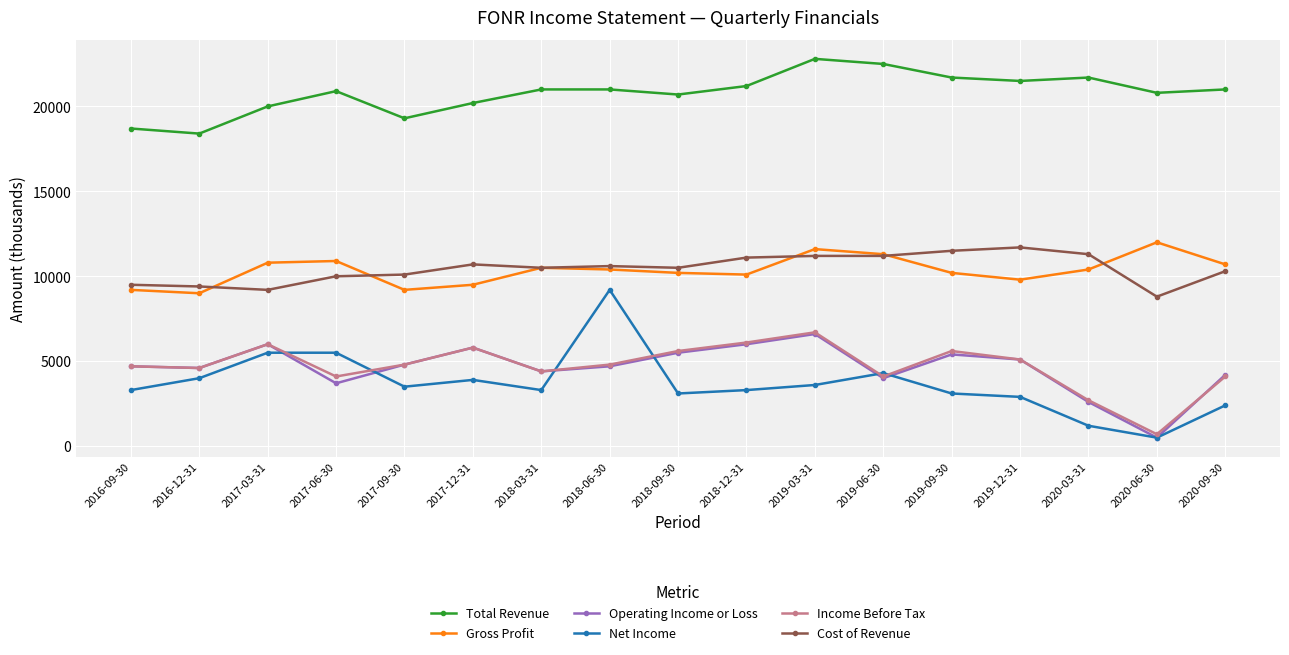

What is the average value of the Gross Profit series?

10341